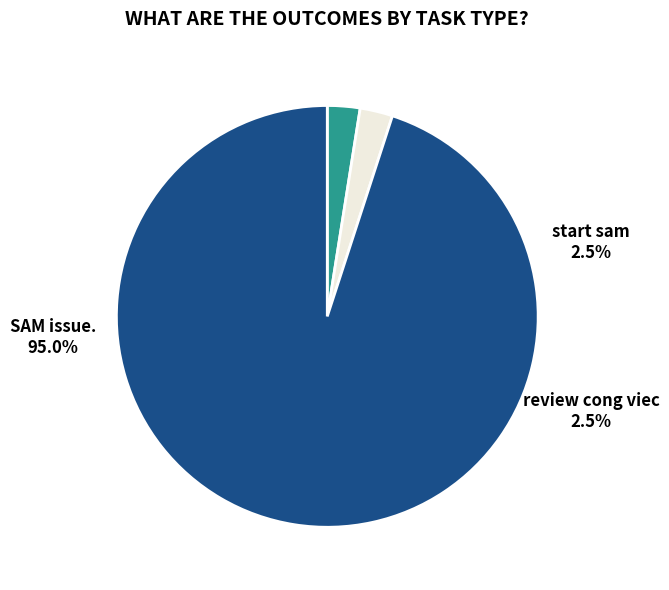

What is the majority slice?

SAM issue.